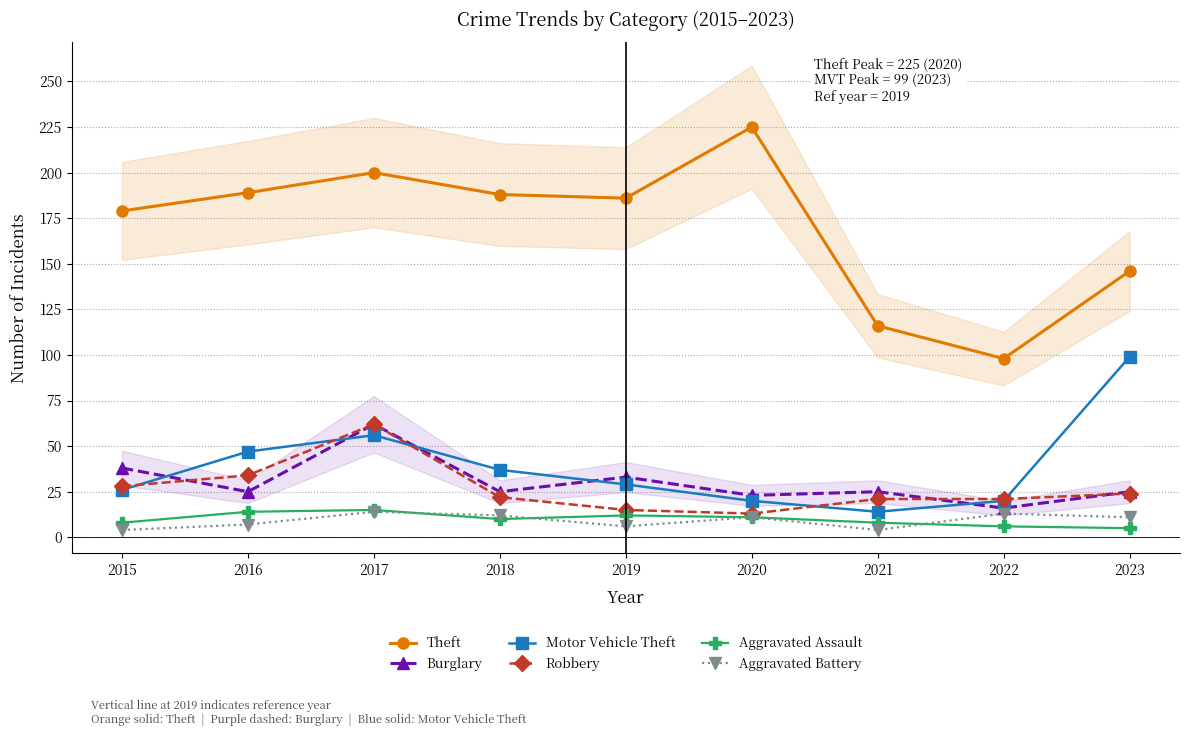

List the series in order of their peak value, lowest first.

Aggravated Battery, Aggravated Assault, Burglary, Robbery, Motor Vehicle Theft, Theft